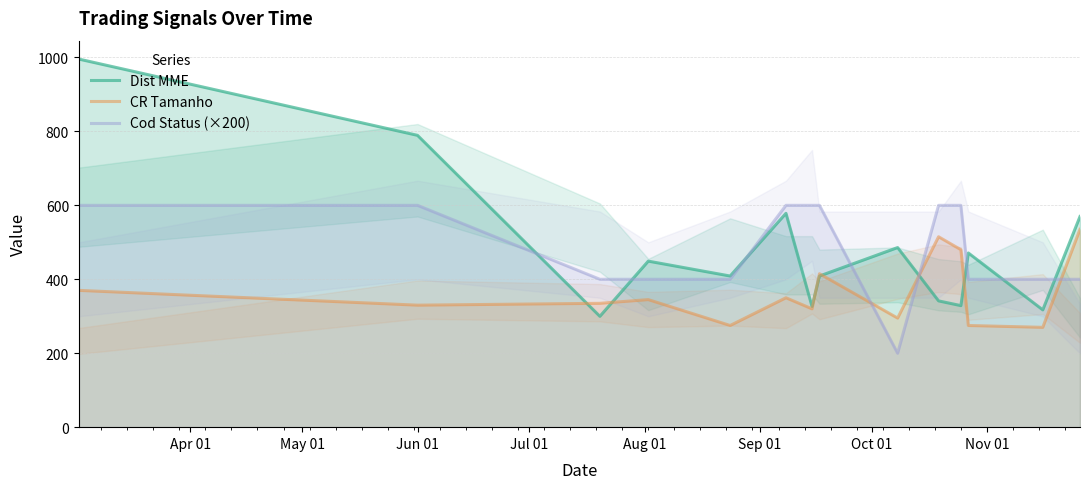

What is the lowest value of the Dist MME series?

299.8